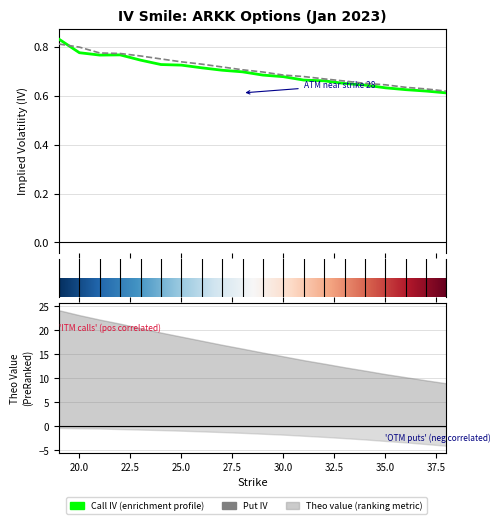

What is the average value of the iv_call series?

0.7